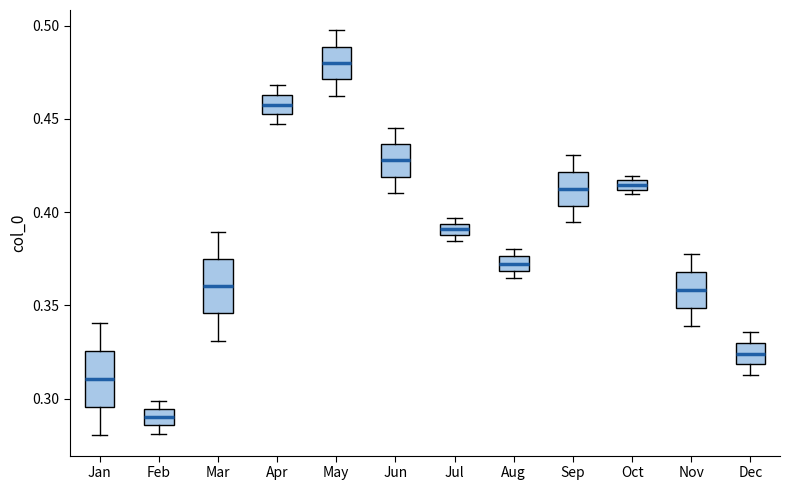

Which box's median line is the lowest?

Feb